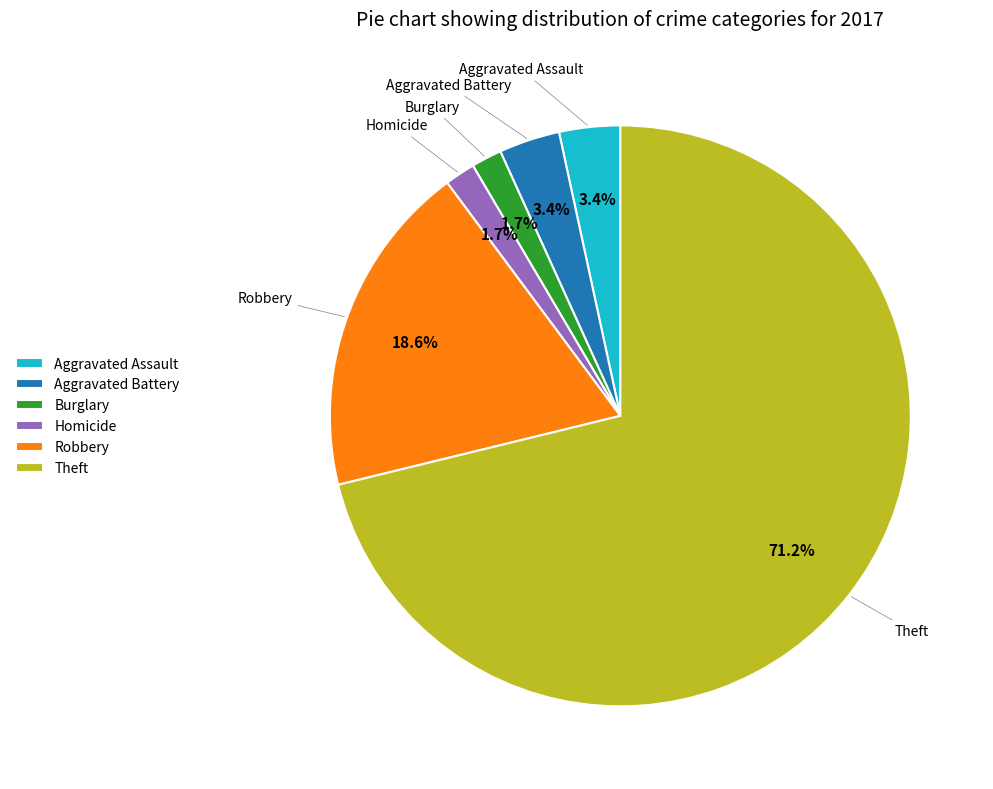

What percentage is the Burglary slice, to the nearest percent?

2%